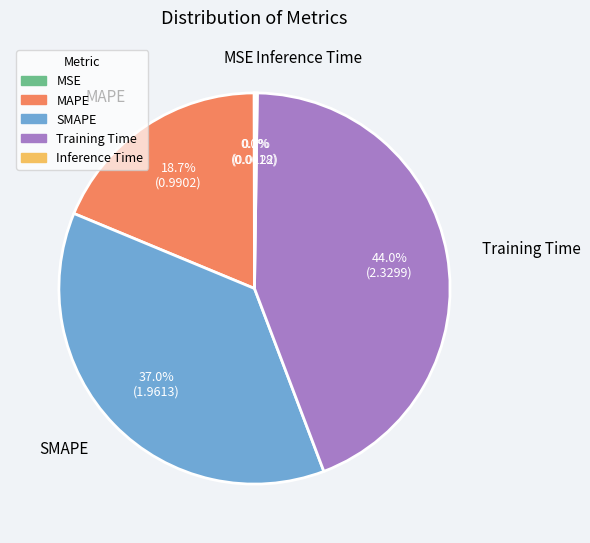

True or false: MAPE accounts for 31% of the total.

False